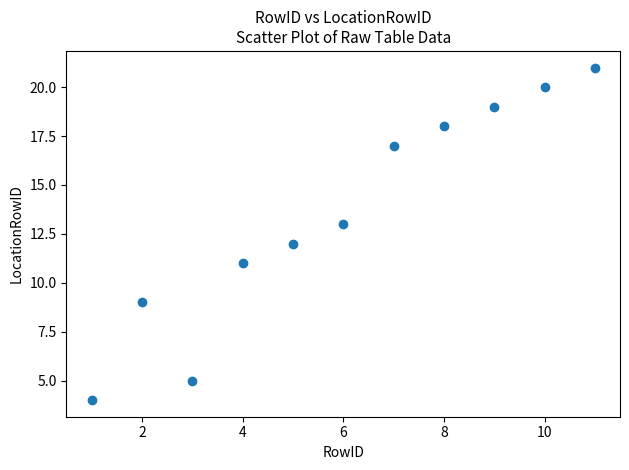

What is the range of Y values (max minus min)?

17